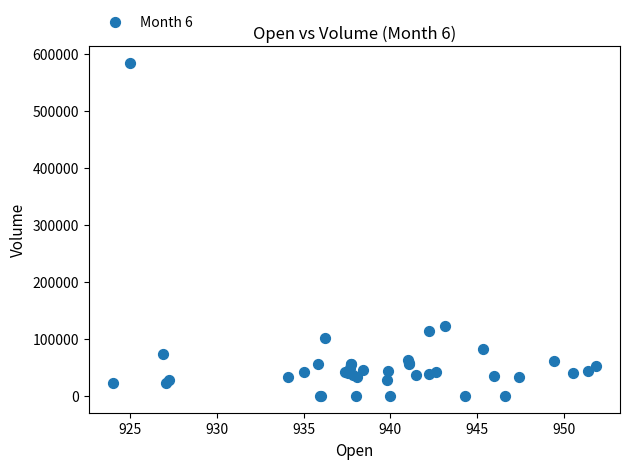

What Y value in the scatter plot is closest to 291691?

122133